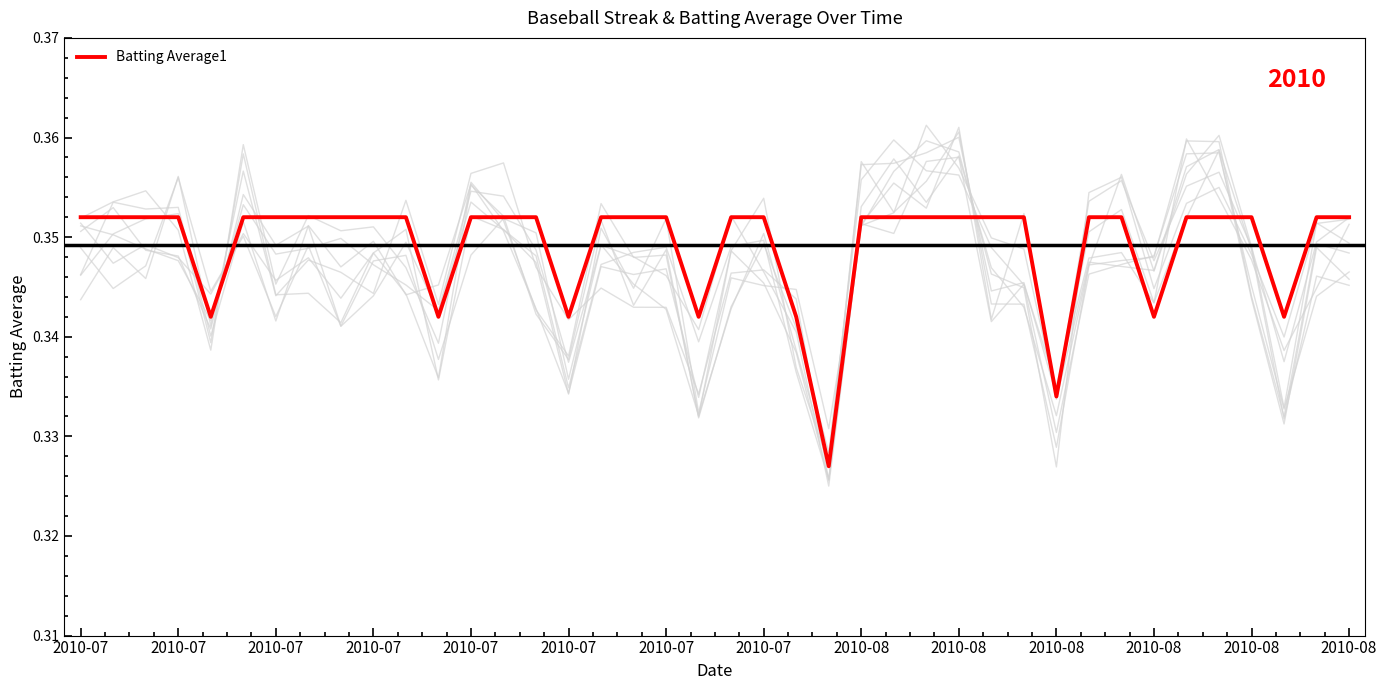

Reading left to right, what are all the values shown in this chart?

0.4	0.4	0.4	0.4	0.3	0.4	0.4	0.4	0.4	0.4	0.4	0.3	0.4	0.4	0.4	0.3	0.4	0.4	0.4	0.3	0.4	0.4	0.3	0.3	0.4	0.4	0.4	0.4	0.4	0.4	0.3	0.4	0.4	0.3	0.4	0.4	0.4	0.3	0.4	0.4